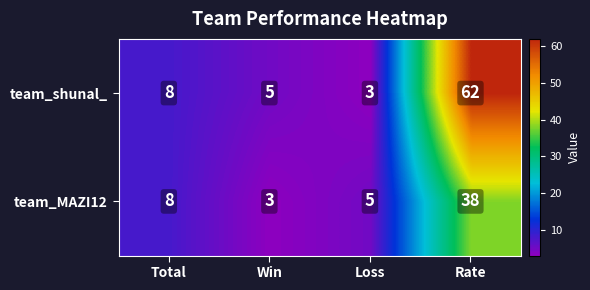

List the series in order of their peak value, lowest first.

team_MAZI12, team_shunal_